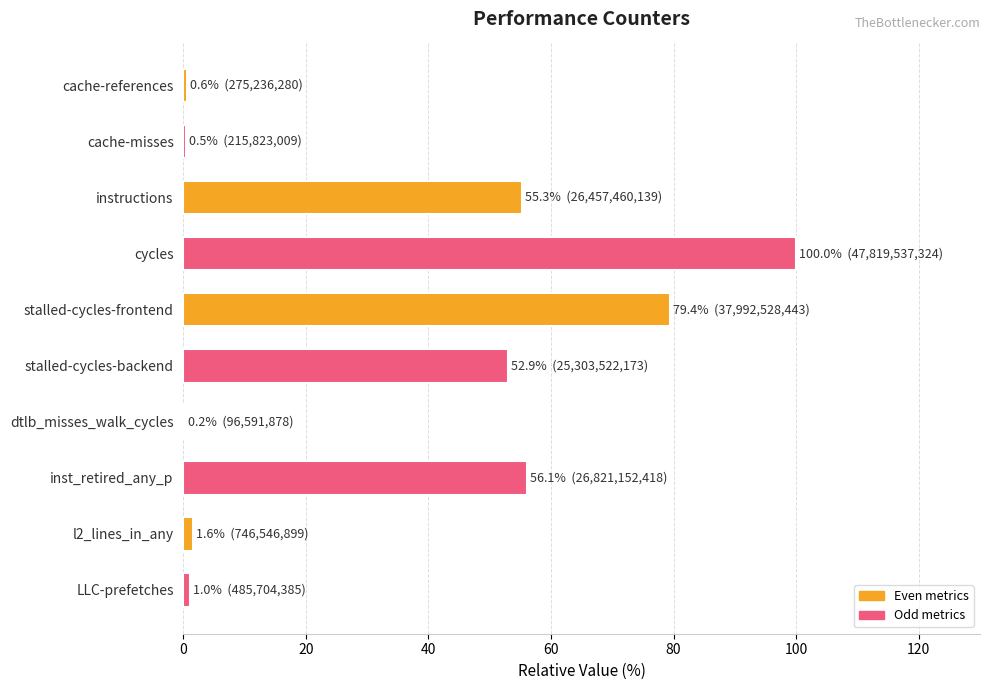

What is the approximate value at instructions?

55.3